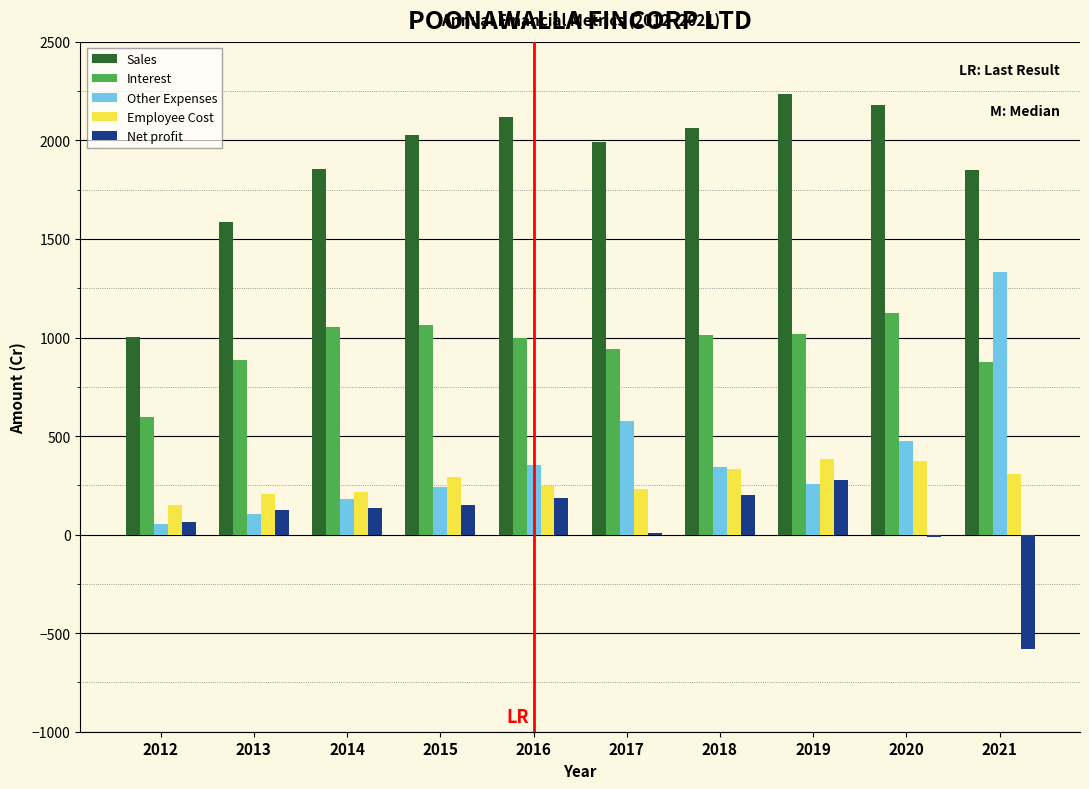

Between 2015 and 2021, which series saw the biggest shift?

Other Expenses